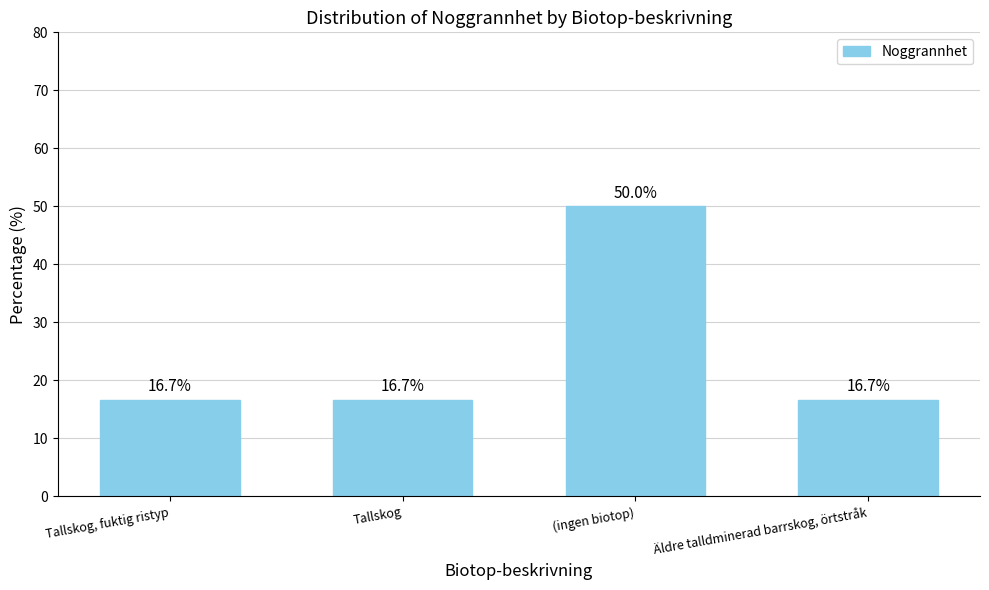

Which category has the highest value across all series?

(ingen biotop)